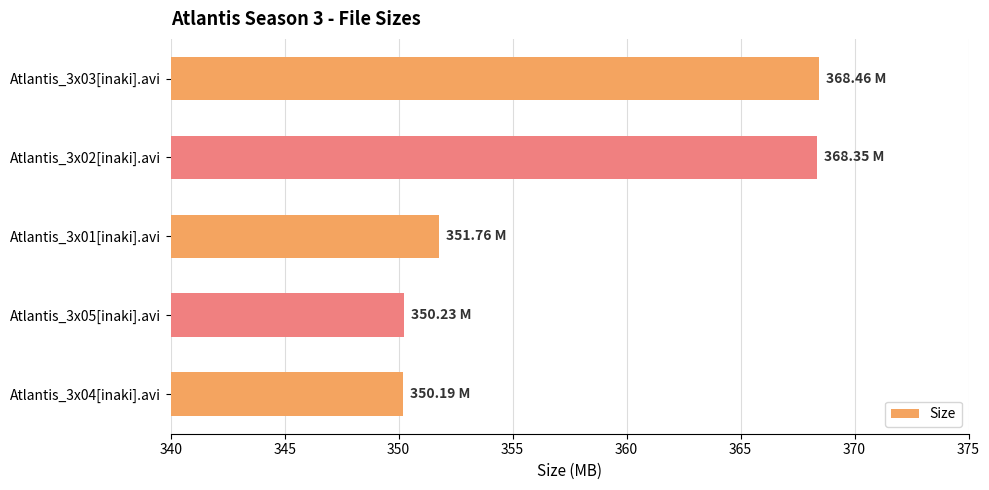

What is the change in value from Atlantis_3x03[inaki].avi to Atlantis_3x01[inaki].avi?

-16.7